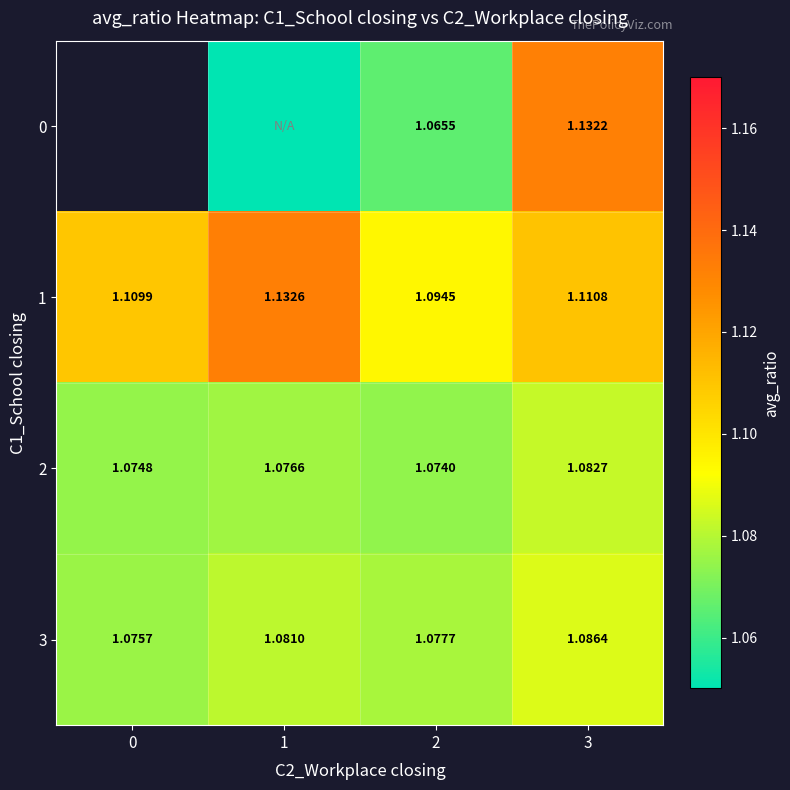

List the labels in order of row_2 value, smallest first.

2, 0, 1, 3